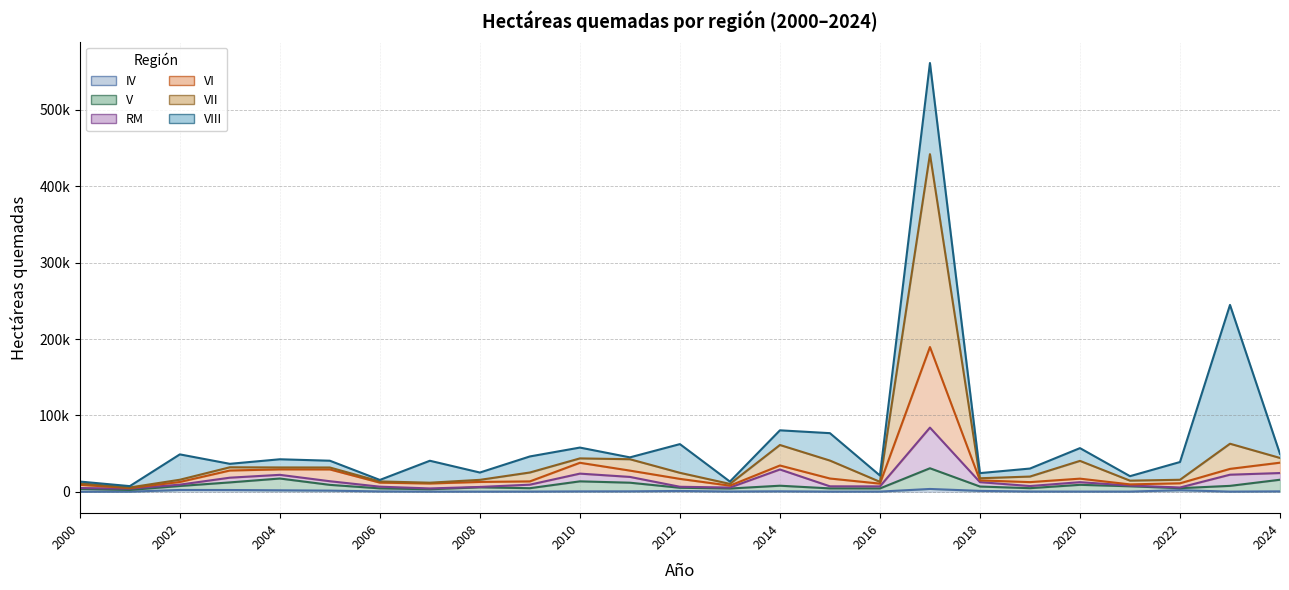

What is the approximate value of VI at 2018?

17662.0